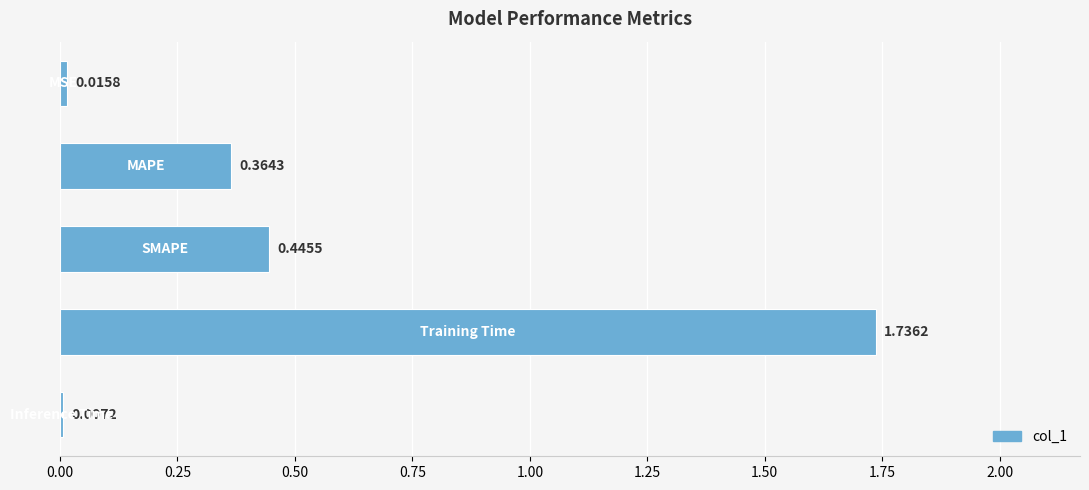

What is the average value?

0.5